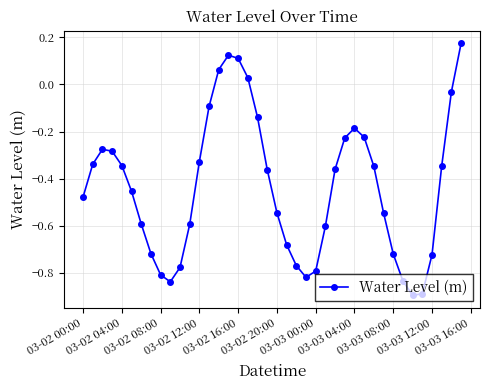

What is the sum of all values?

-17.5